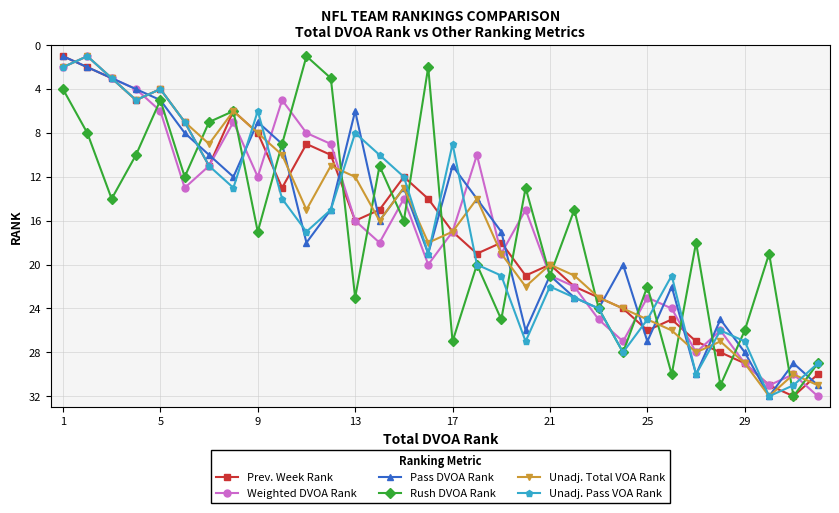

Count the number of data series in this chart.

6